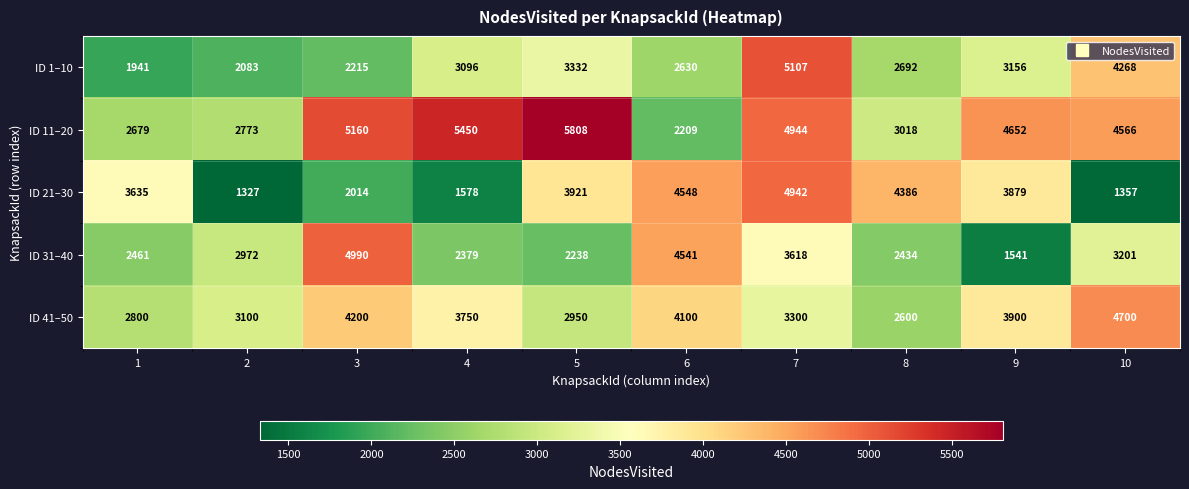

What is the maximum value shown in the chart?

5808